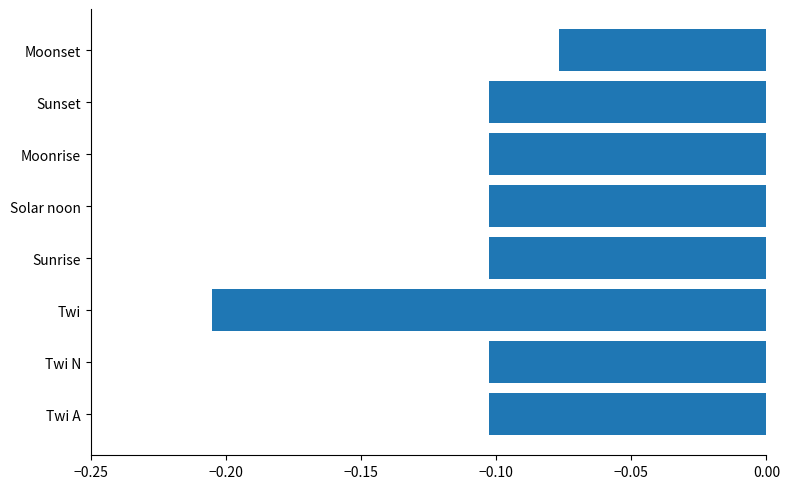

Which label corresponds to the smallest value in the chart?

Twi